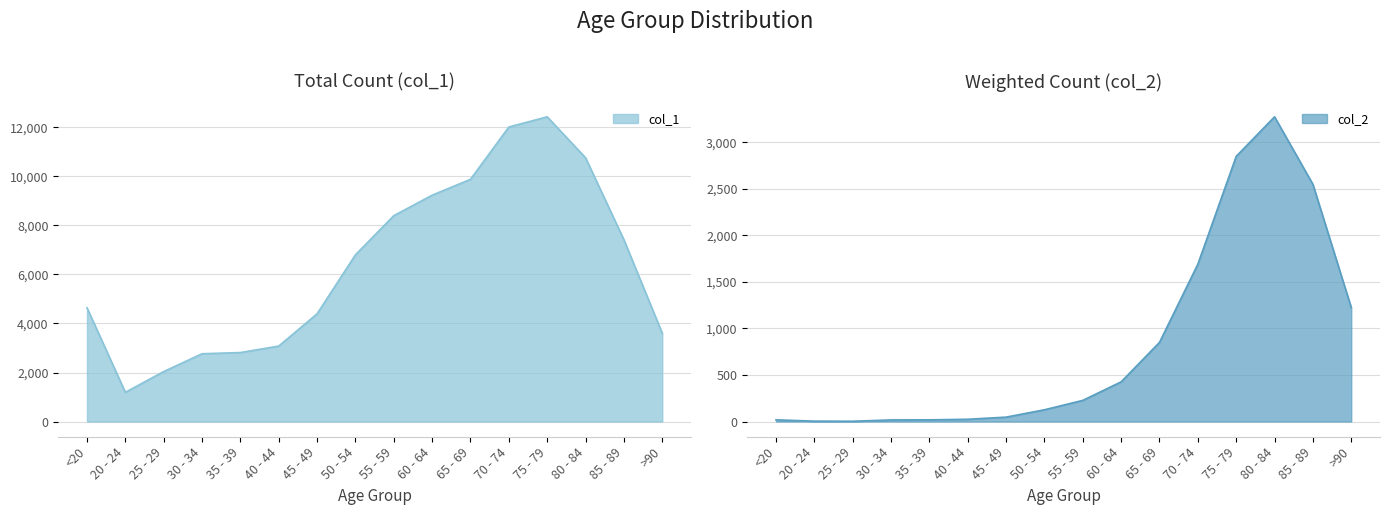

What is the smallest value displayed?

3